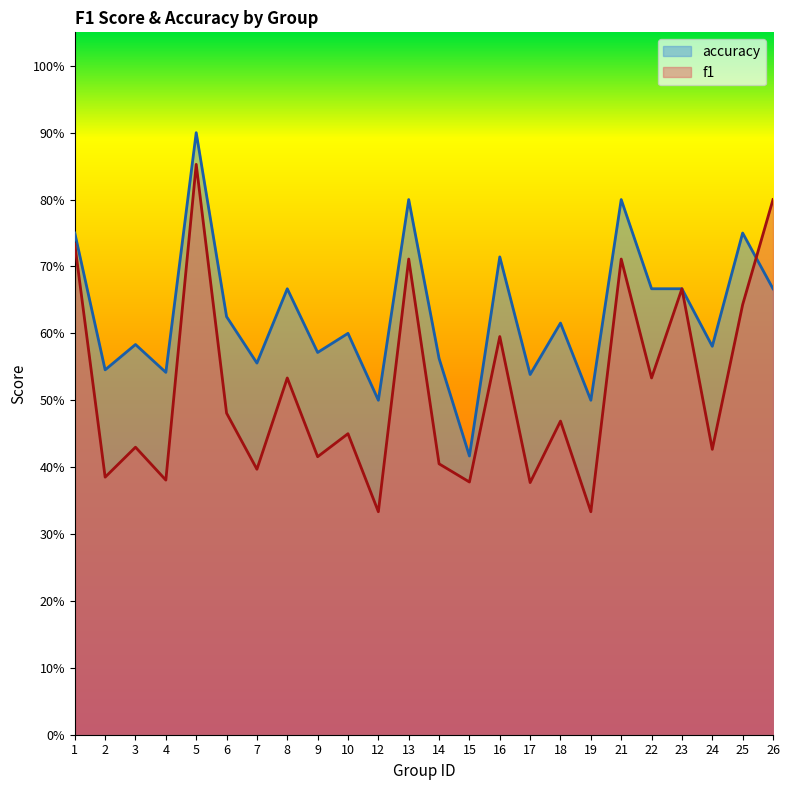

Where do f1 and accuracy first cross each other?

25 and 26